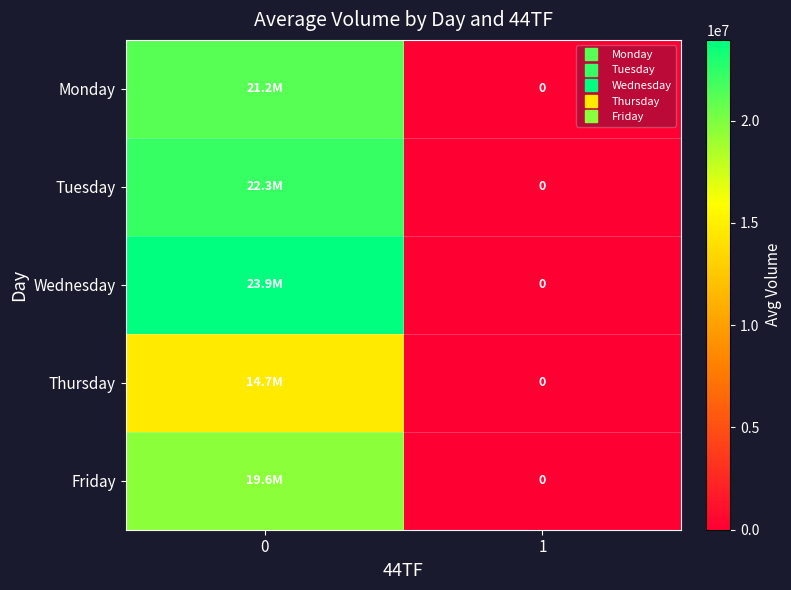

What is the difference between the Friday values at 1 and 0?

19587285.6